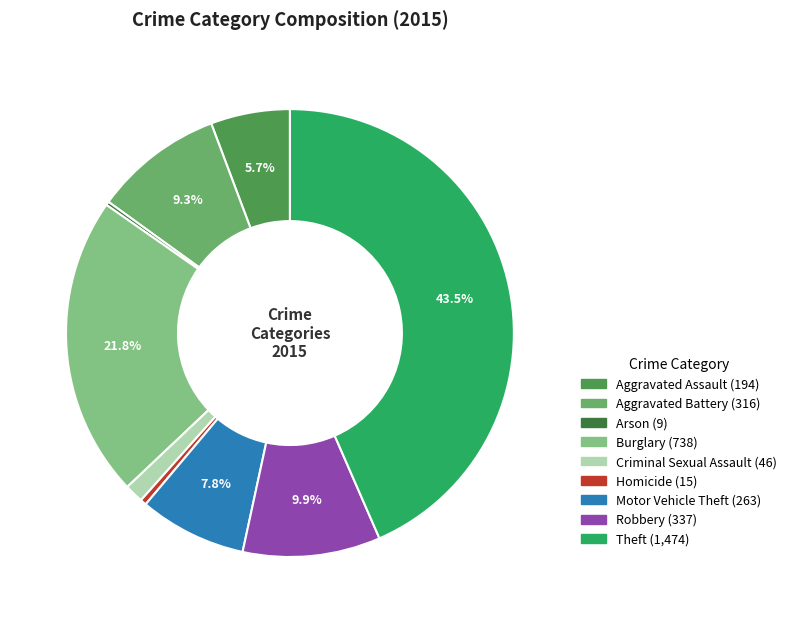

Which slice is the smallest?

Arson